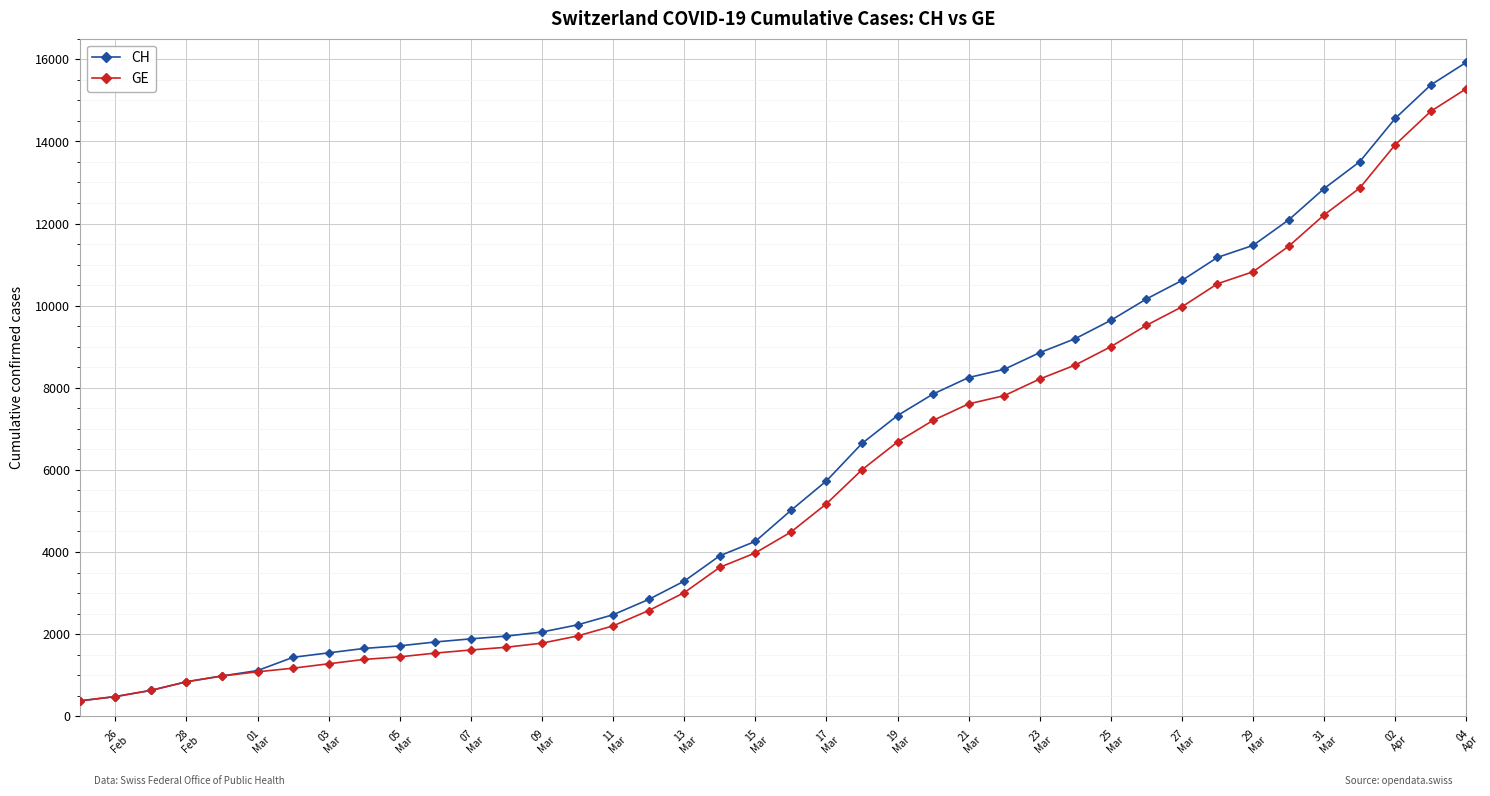

What is the lowest value of the GE series?

375